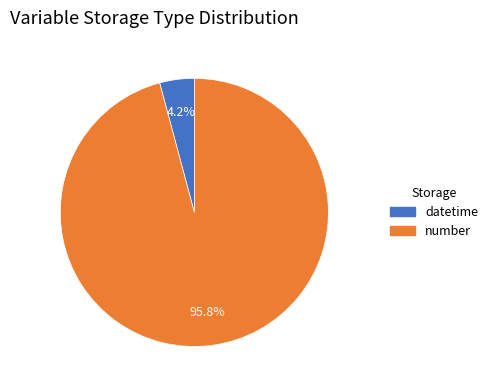

Is there any slice that represents more than half of the pie?

Yes